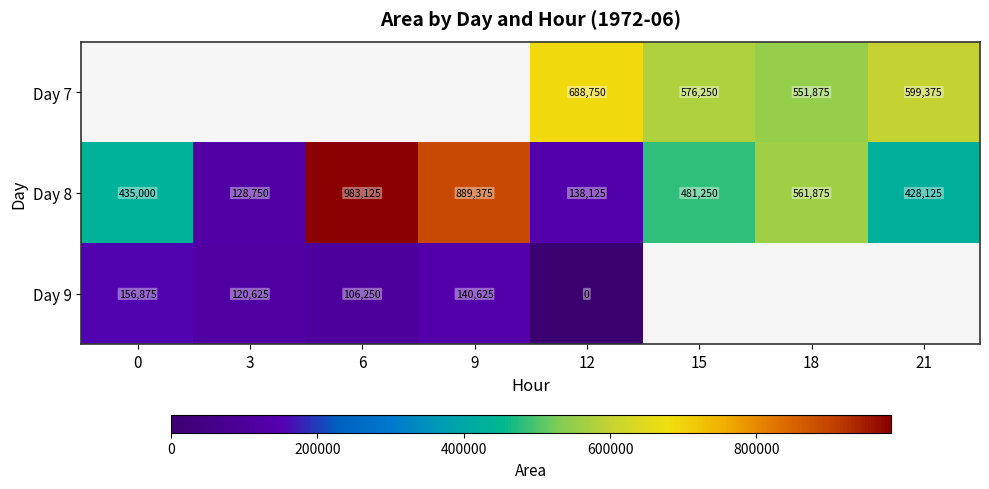

The Day 8 series shows 889375 at 9. True or false?

True